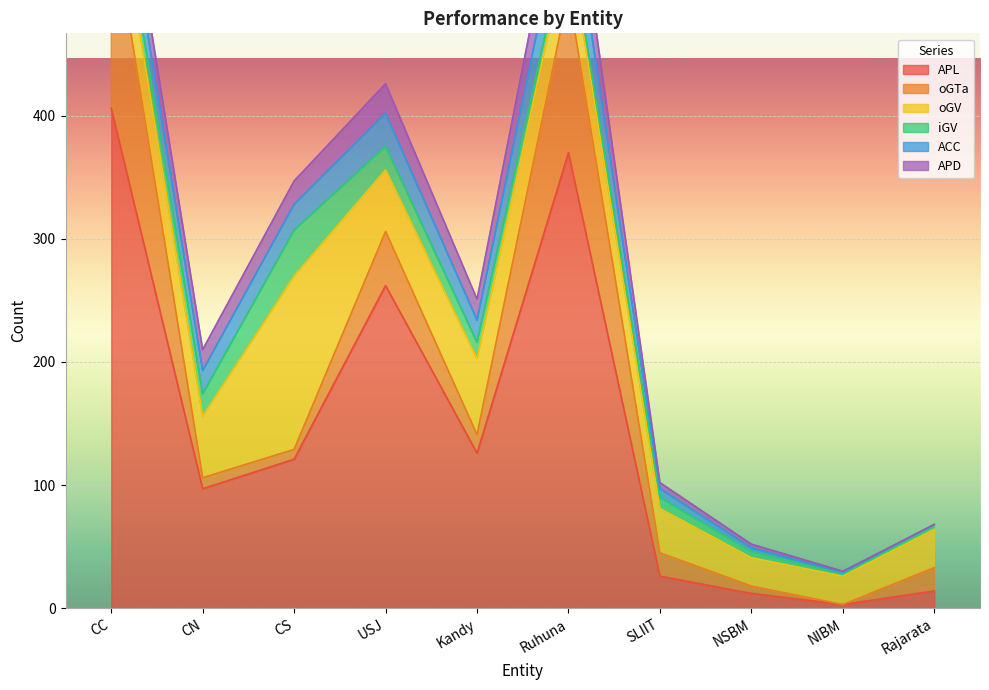

List the labels in order of oGV value, largest first.

CS, Kandy, CN, USJ, CC, Ruhuna, SLIIT, Rajarata, NSBM, NIBM